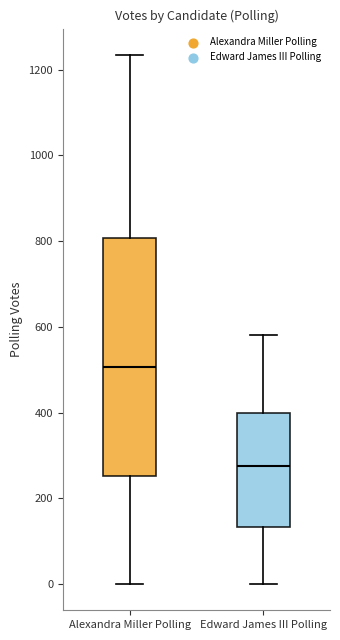

Where does the median line of the box for Alexandra Miller Polling sit on the y-axis? The values are not printed on the chart, so give them approximately, as read against the axis.

500